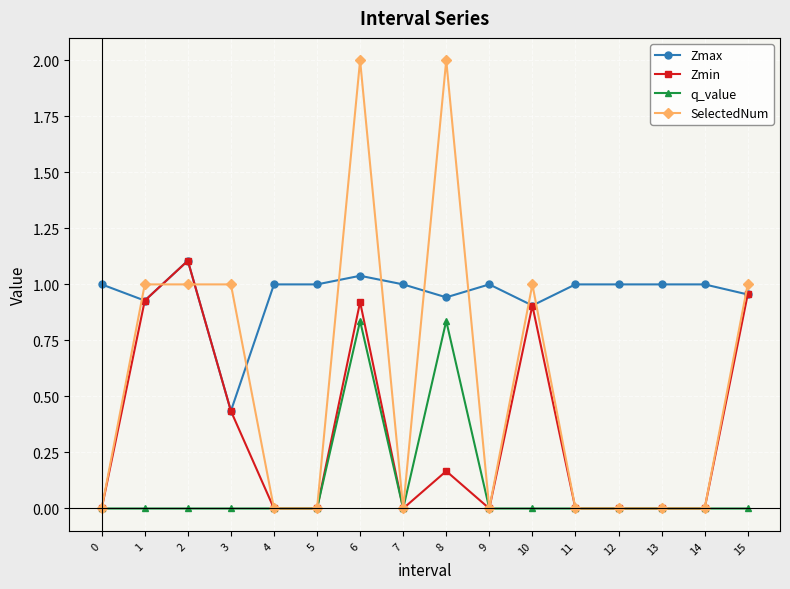

True or false: Zmax and SelectedNum intersect in this chart.

True